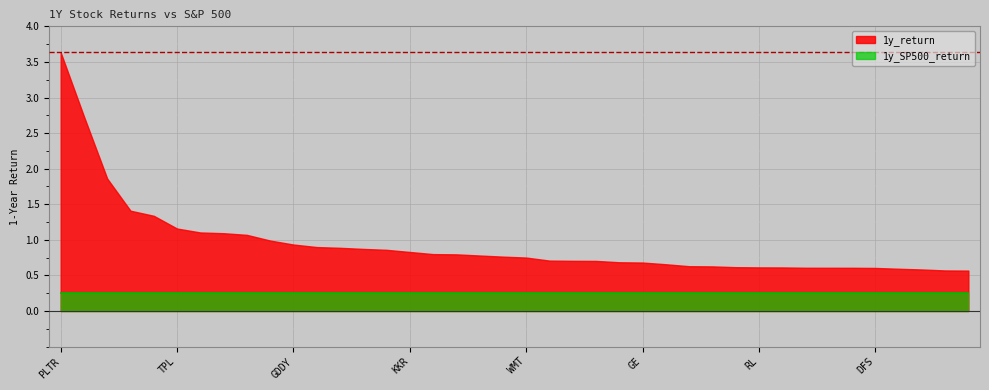

True or false: 1y_return has more than 2 points higher than both neighbors.

False